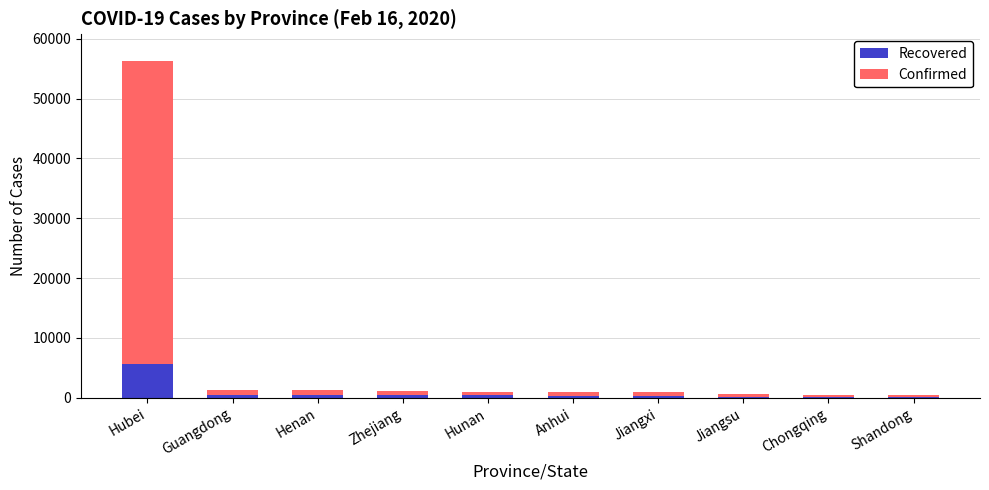

Is it true that Recovered equals 3487 at Hubei?

False